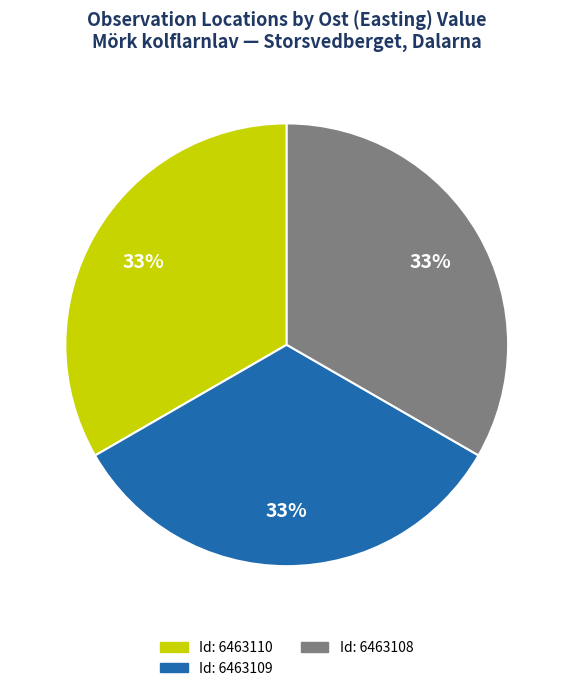

To the nearest percent, what is the average slice percentage?

33%